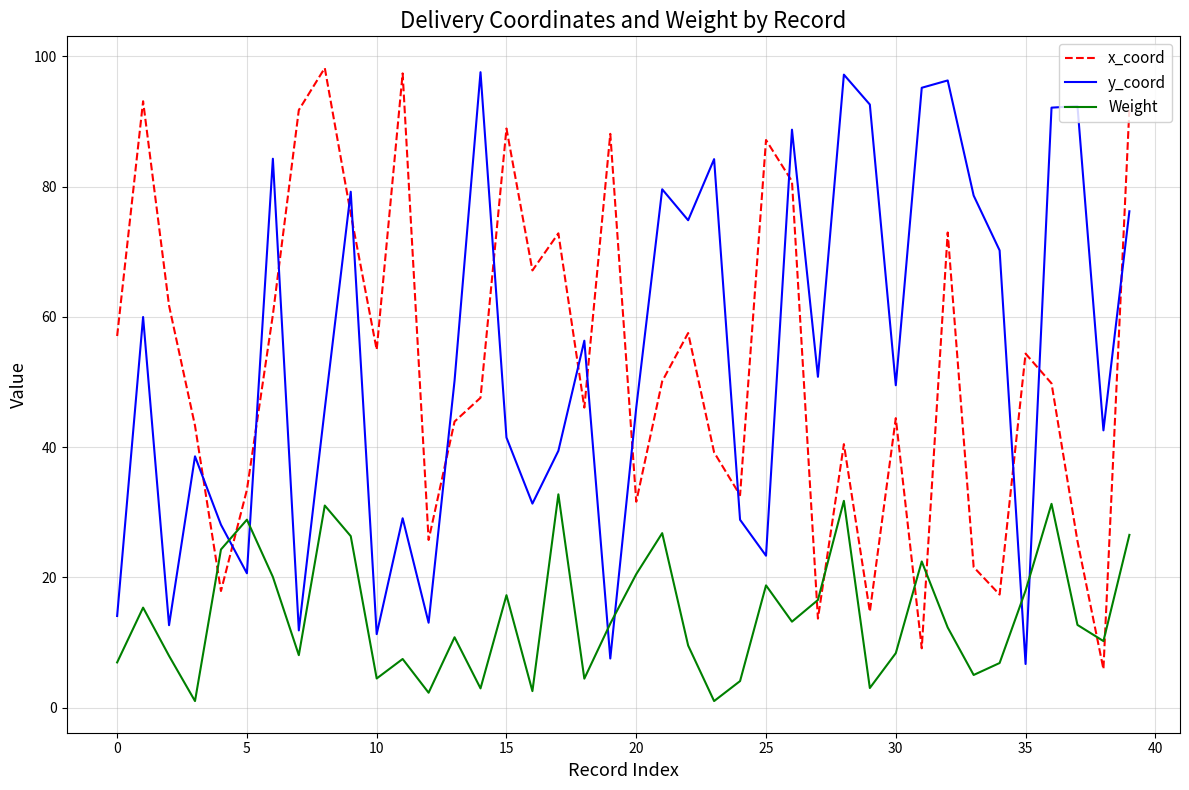

How many intersections are there between Weight and y_coord?

6